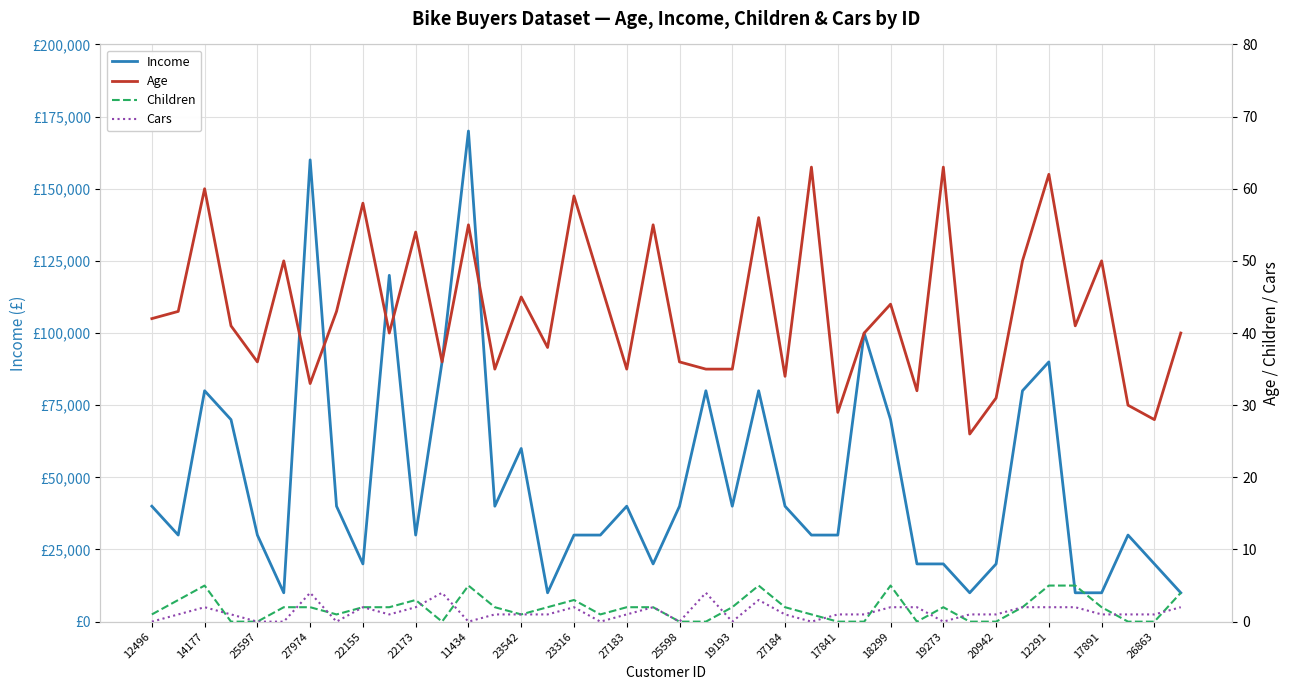

How many interior local peaks does the Children series have?

7